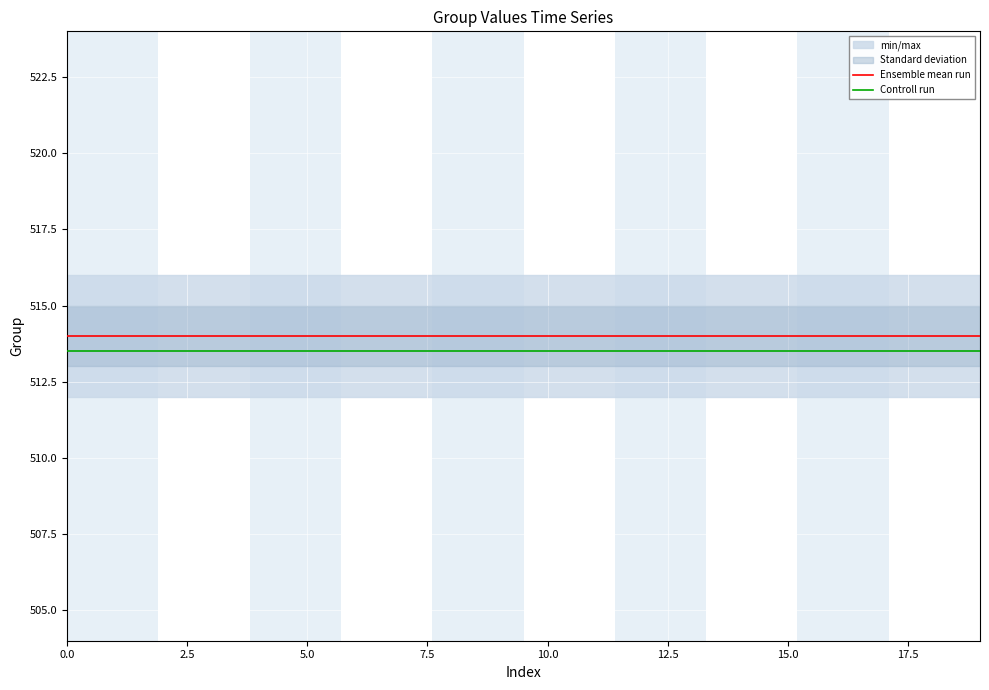

True or false: Controll run and Ensemble mean run cross at least once.

False